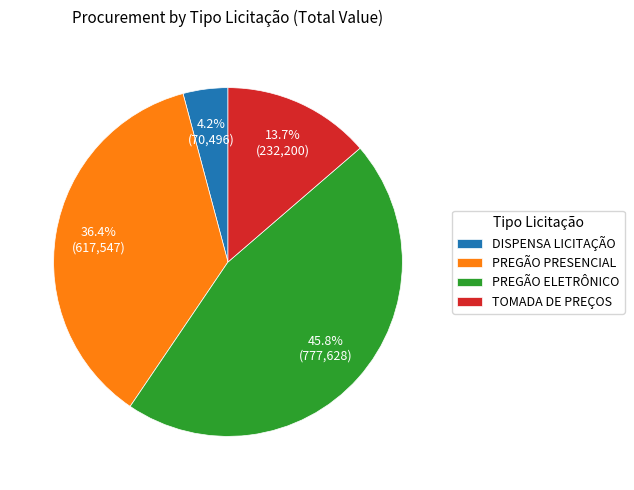

Between TOMADA DE PREÇOS and PREGÃO PRESENCIAL, which is larger?

PREGÃO PRESENCIAL